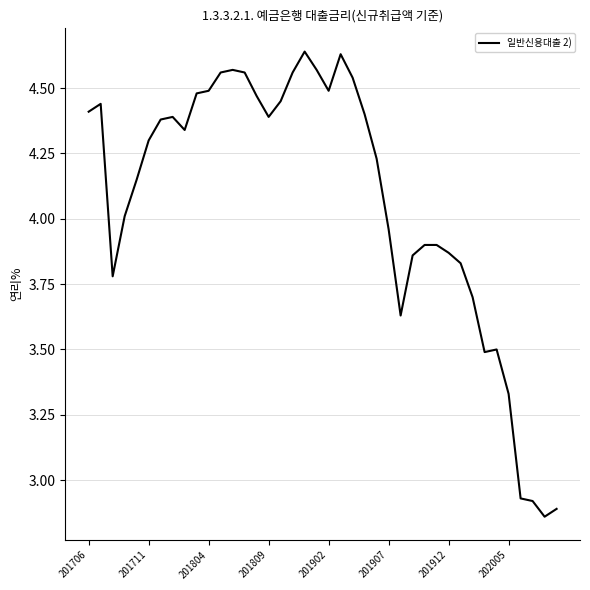

Does the chart display data point markers on the line(s)?

No